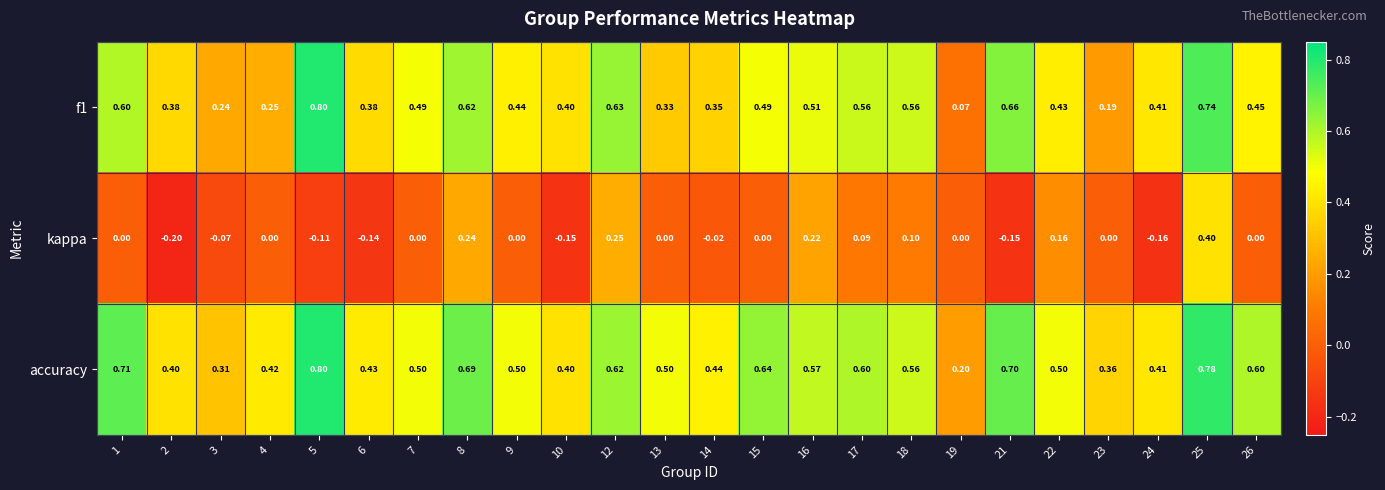

Is the value of accuracy at 1 greater than the value of f1 at 4?

Yes